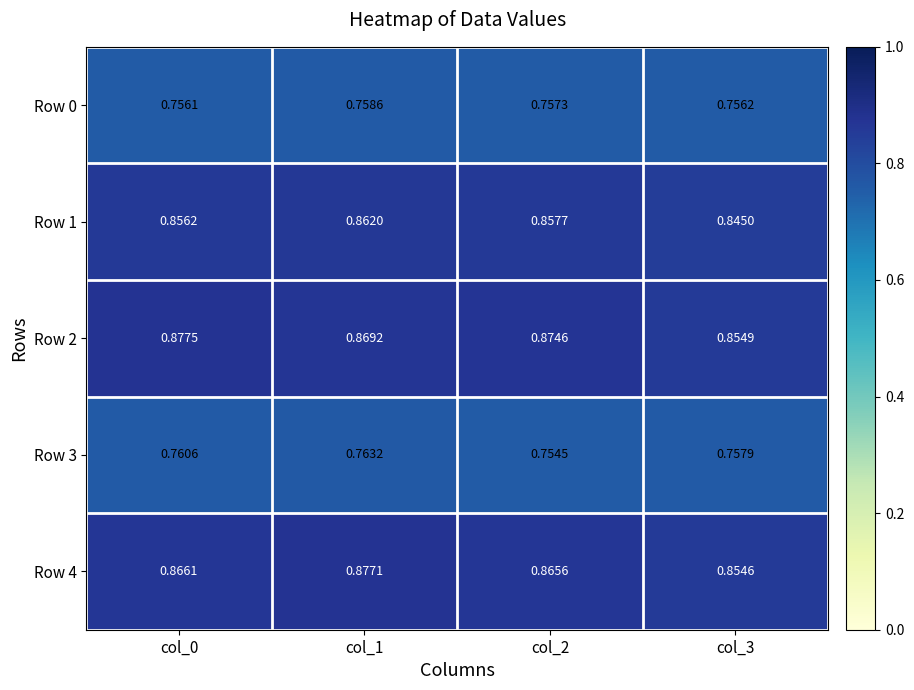

Between col_0 and col_2, which series saw the biggest shift?

Row 3